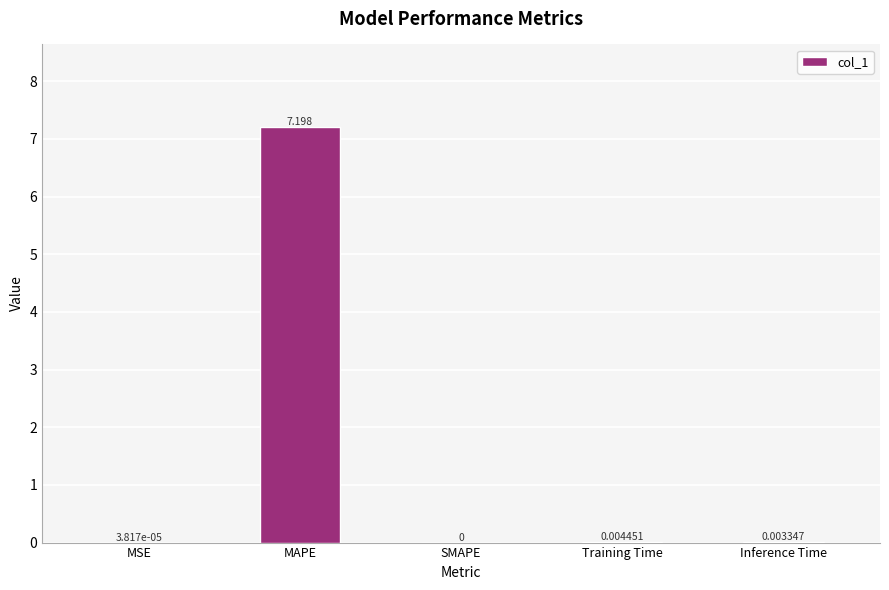

What is the greatest value displayed?

7.2